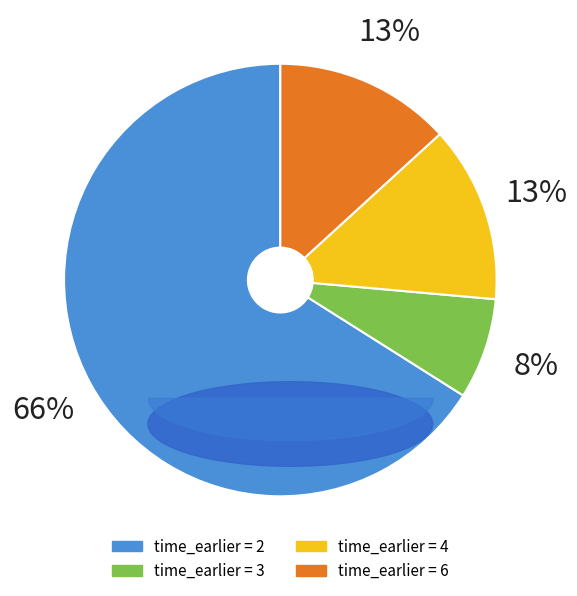

Count the number of slices in the pie.

4